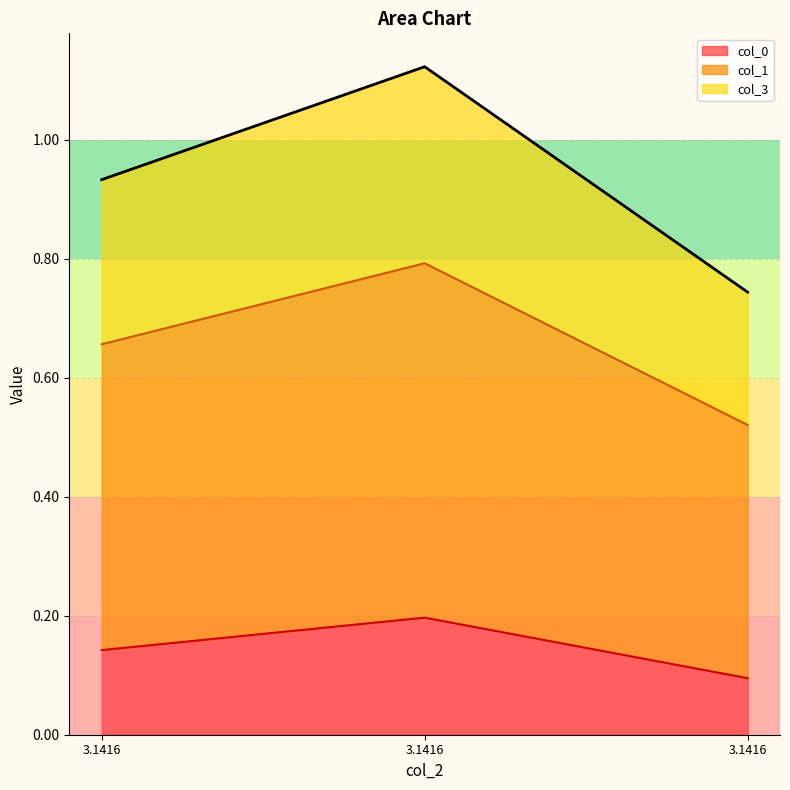

Where is col_3 nearest to the value 0?

3.1416